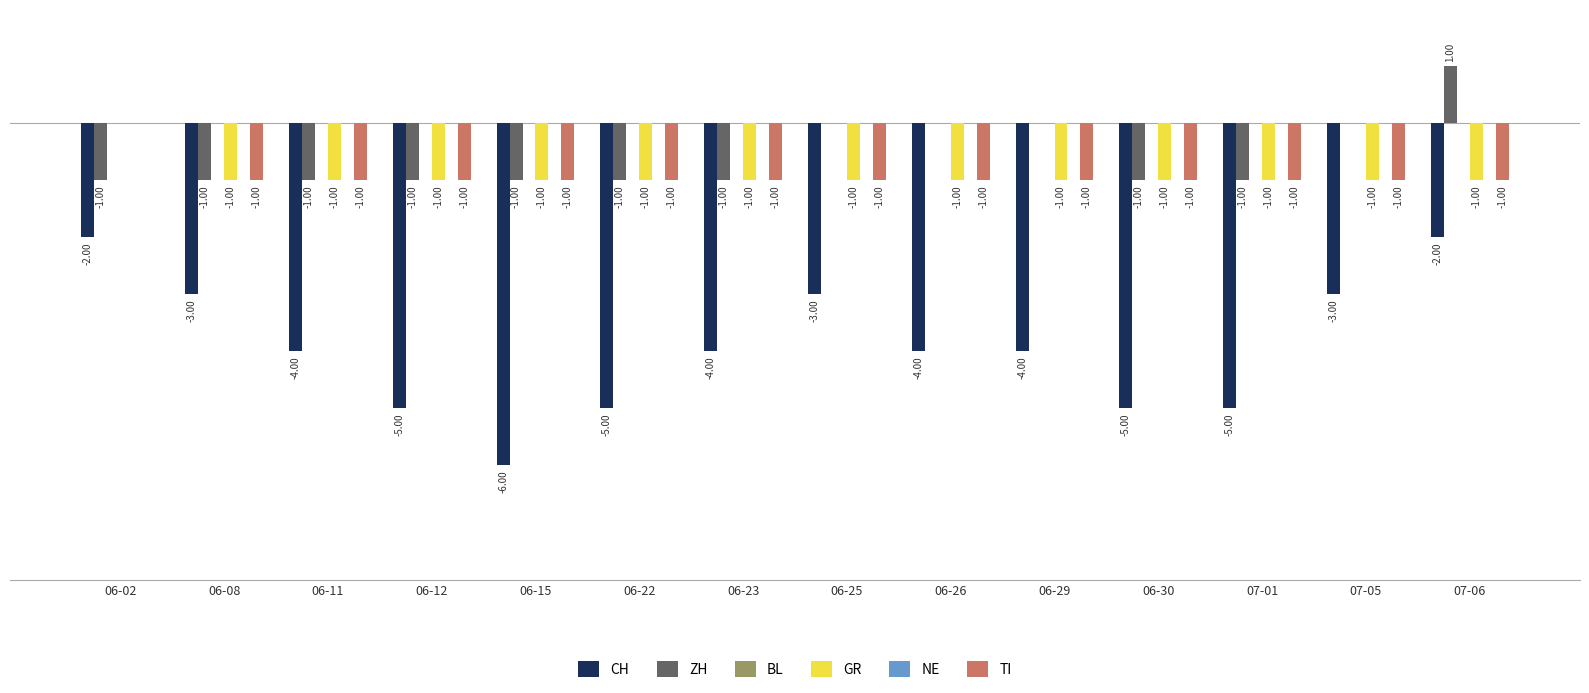

Between 06-12 and 07-05, which is larger?

07-05